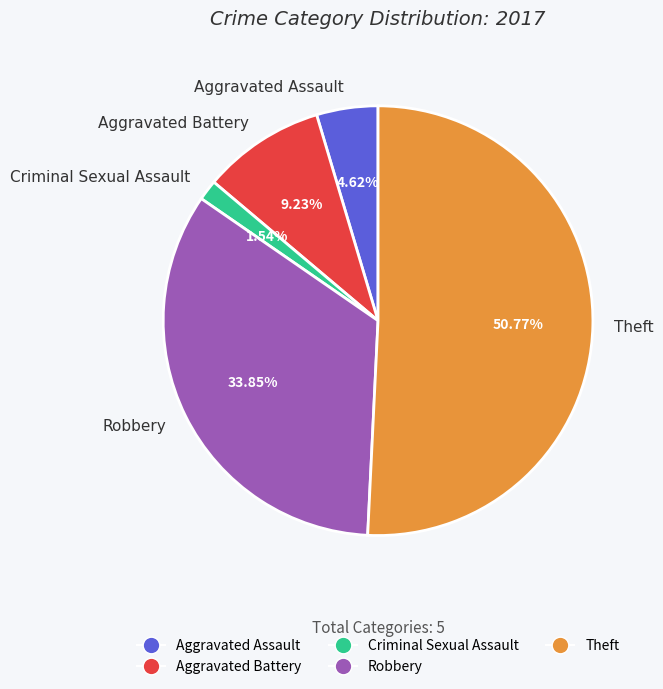

Is there a majority slice in this chart?

Yes